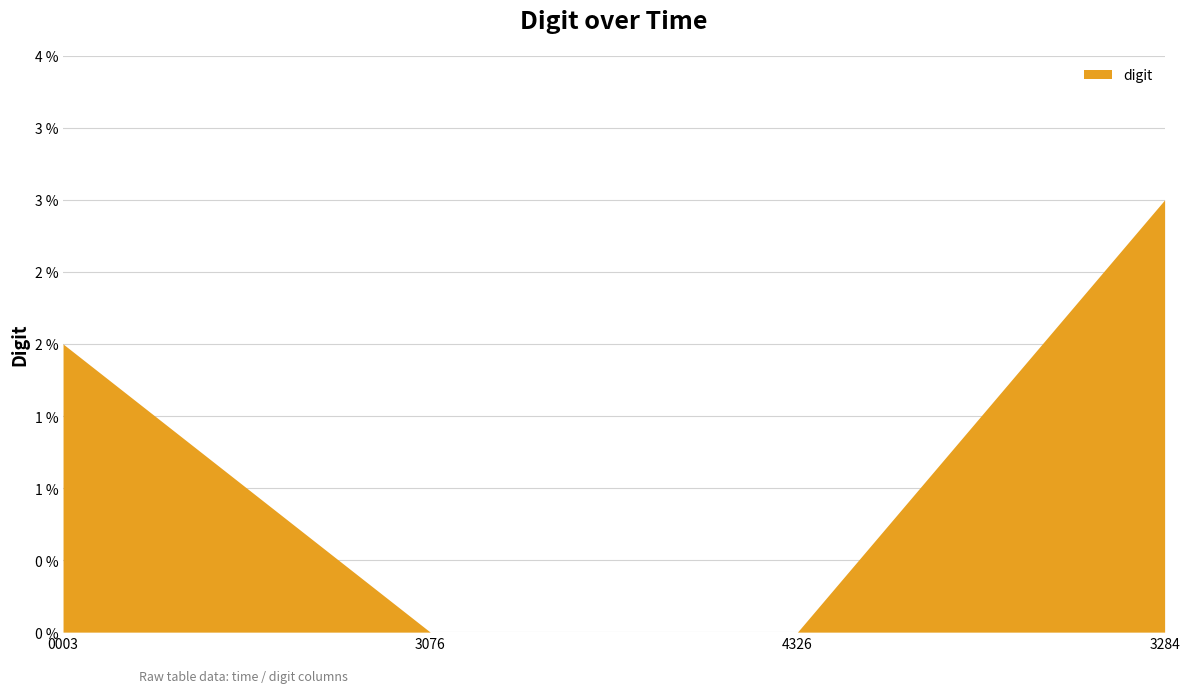

Does the chart have visible grid lines?

Yes